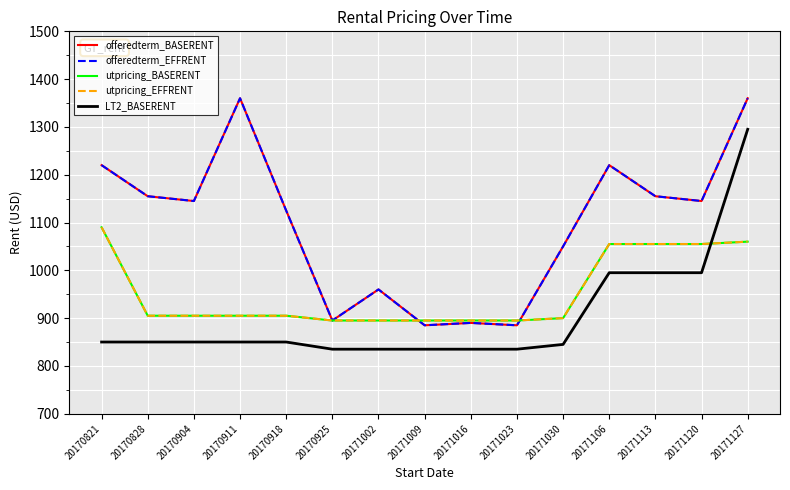

What is the greatest value displayed?

1360